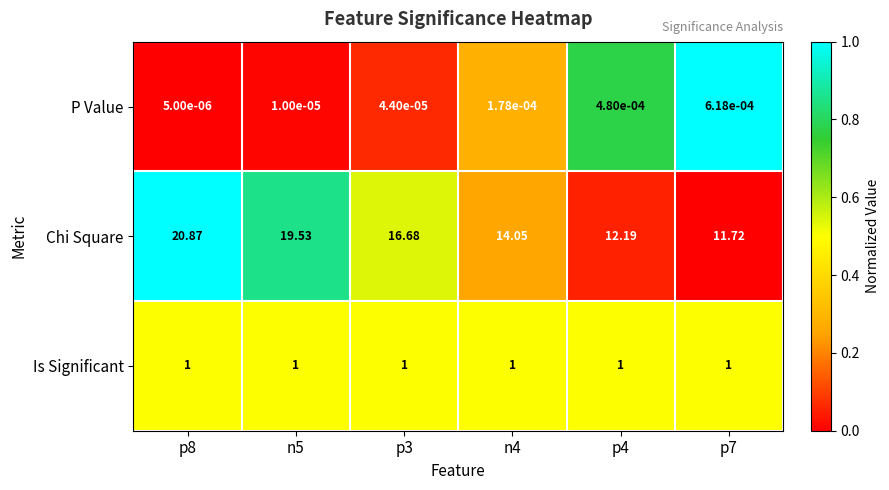

Between p4 and p7, which series saw the biggest shift?

Chi Square